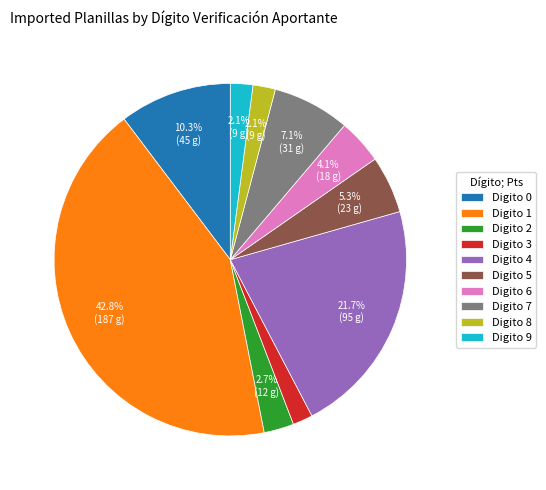

How many segments does this pie chart have?

10